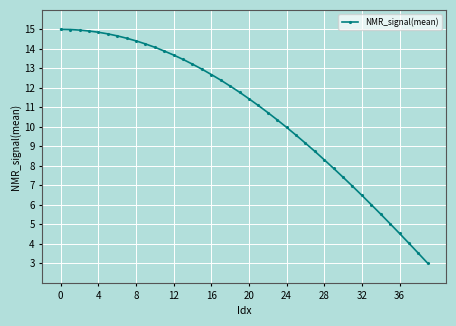

How many values exceed 11?

22